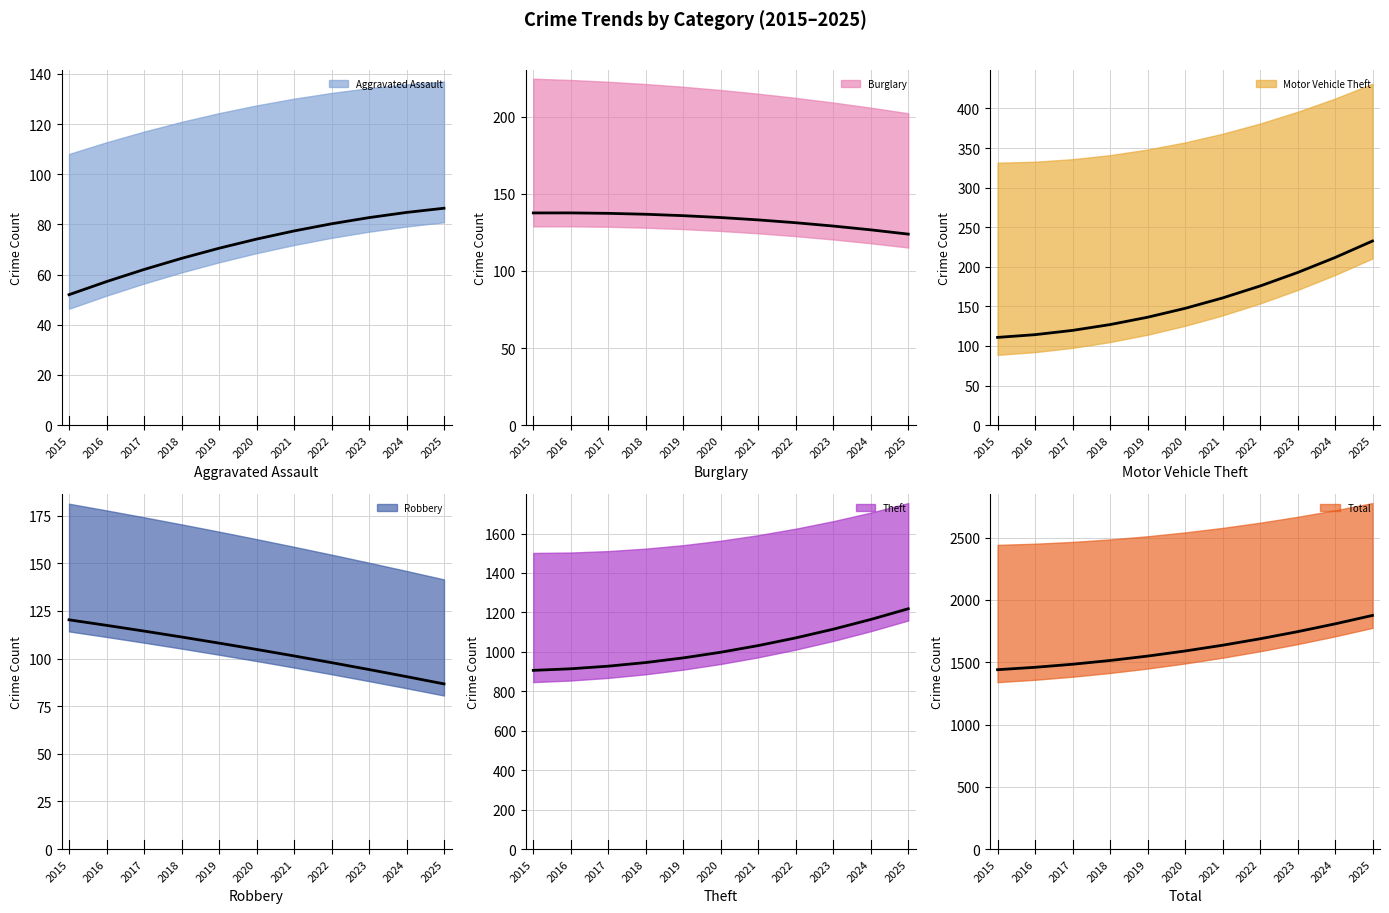

At 2024, list the series in order from smallest to largest.

Aggravated Assault, Robbery, Burglary, Motor Vehicle Theft, Theft, Total